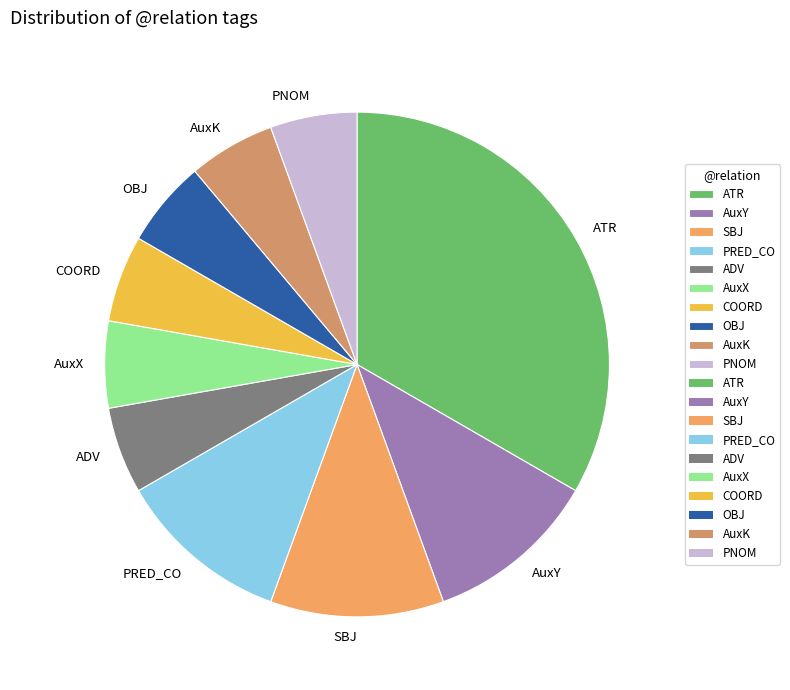

What is the ratio of the value at PNOM to the value at OBJ?

1.0